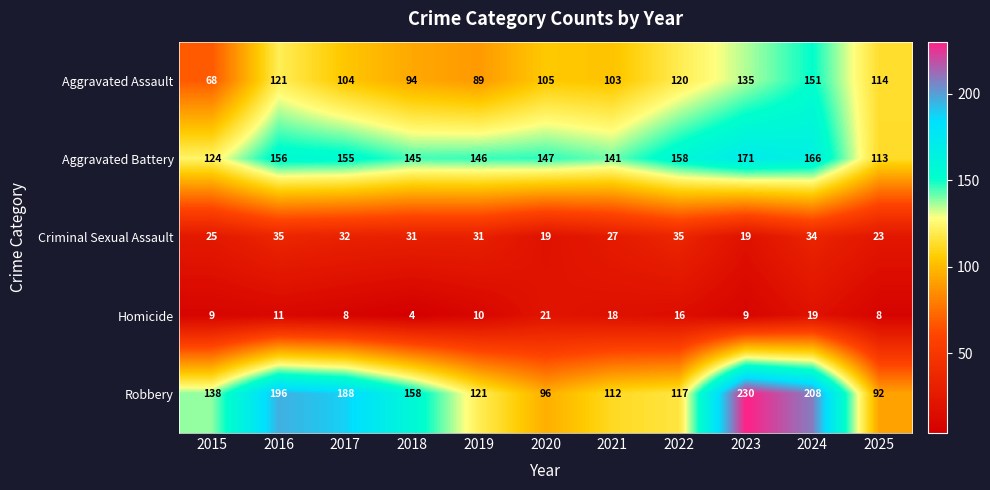

The Homicide series shows 9 at 2024. True or false?

False